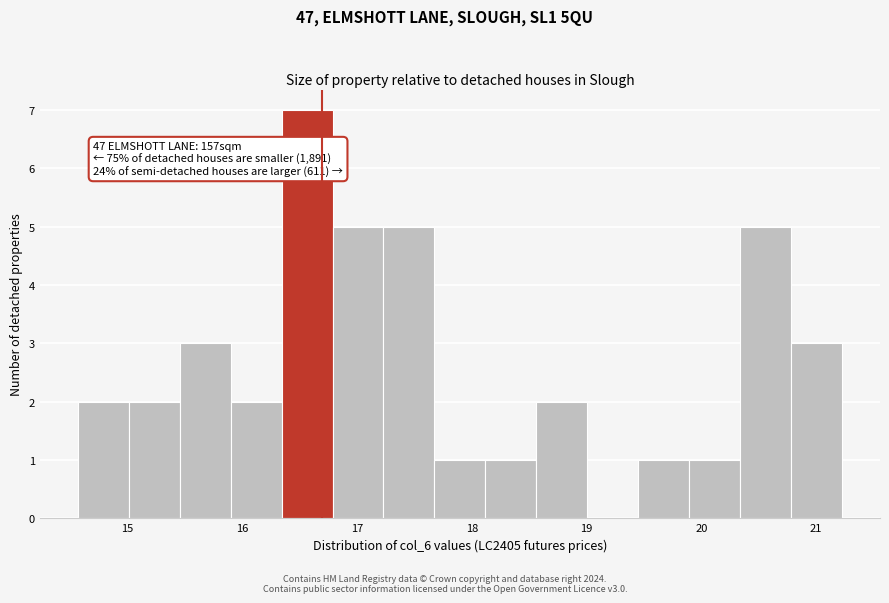

Over which range of the x-axis is the bar tallest?

16.3 to 16.8